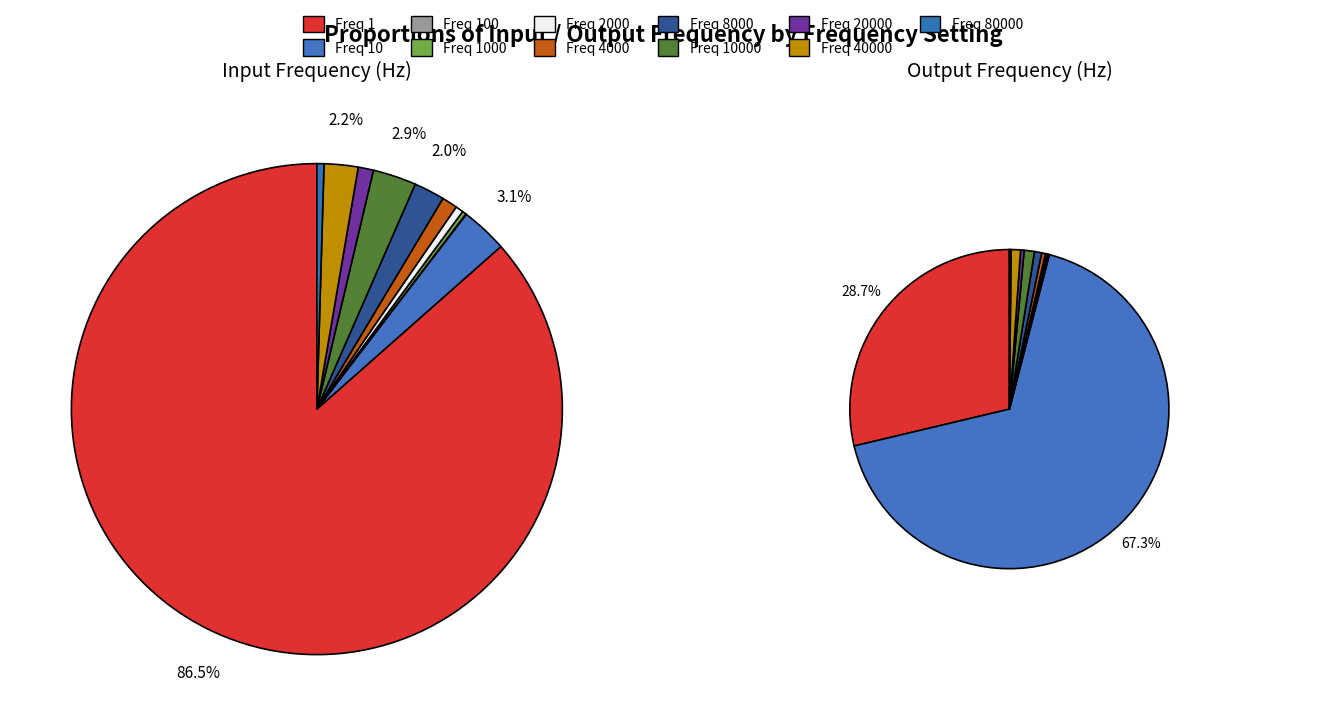

To the nearest percent, what percentage of the pie is 40000?

1%